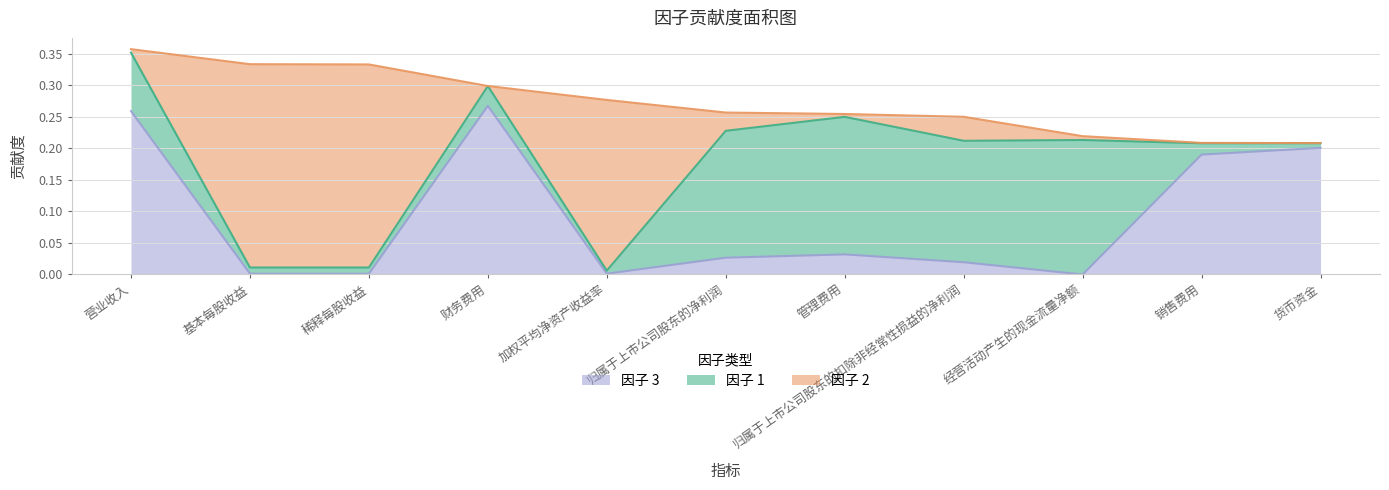

At 经营活动产生的现金流量净额, list the series in order from smallest to largest.

因子 3, 因子 2, 因子 1